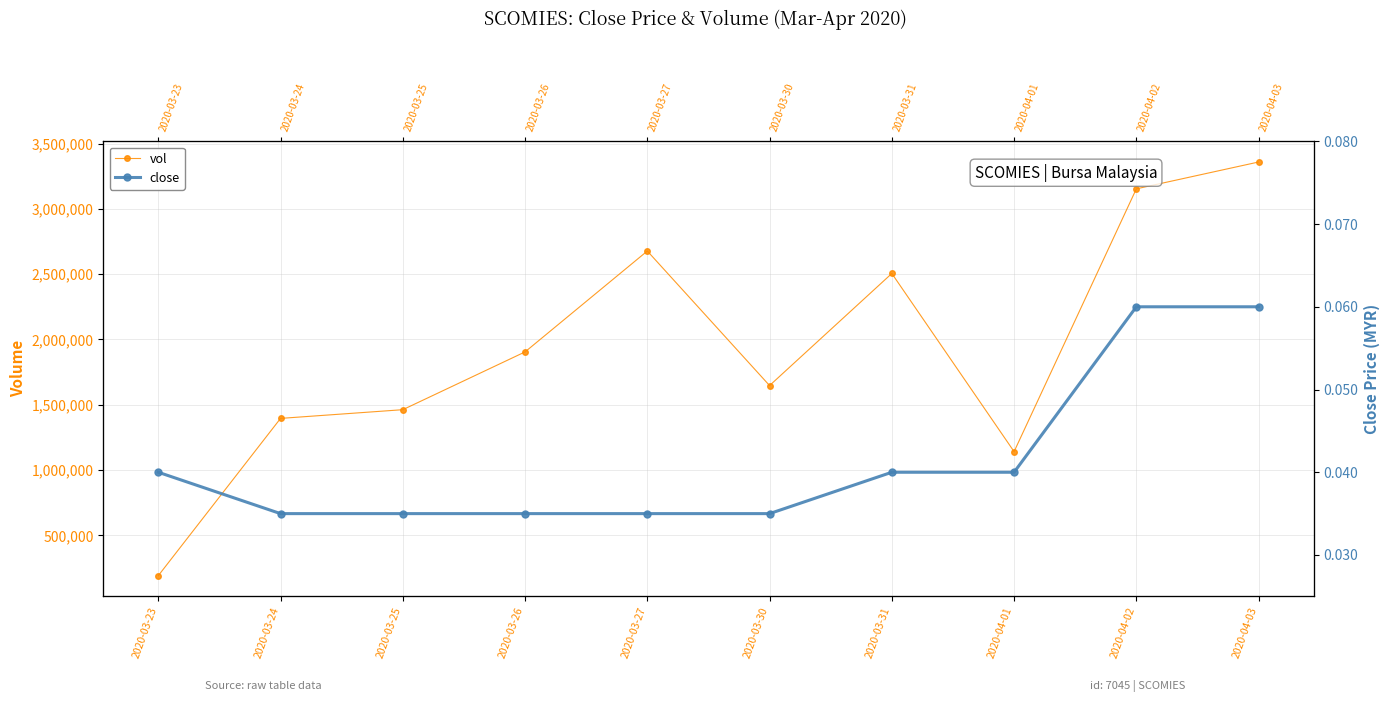

How many values in the vol series are below 1904900?

5